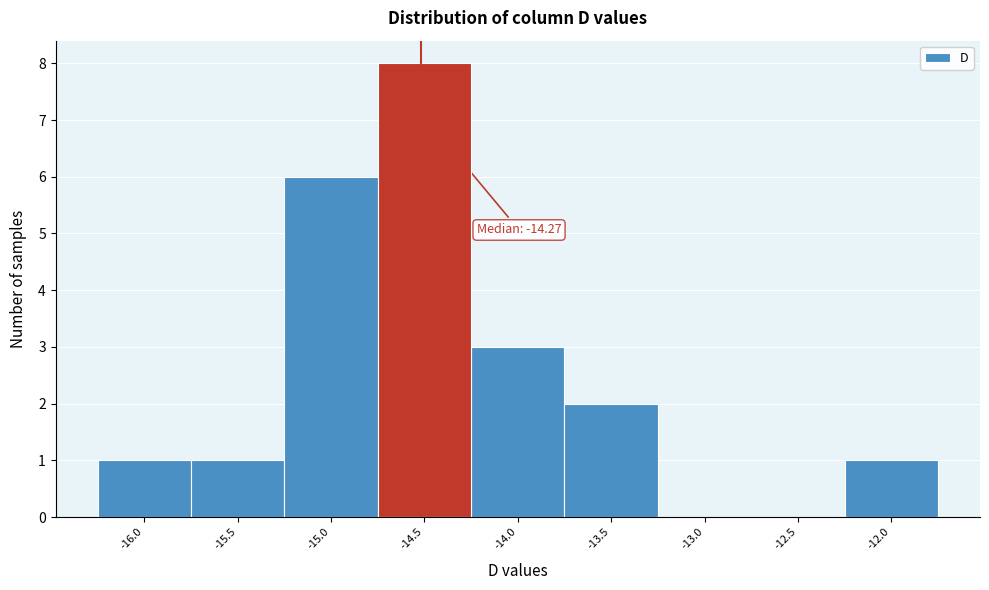

Reading left to right, extract all data points from this chart.

-16.0=1	-15.5=1	-15.0=6	-14.5=8	-14.0=3	-13.5=2	-13.0=0	-12.5=0	-12.0=1